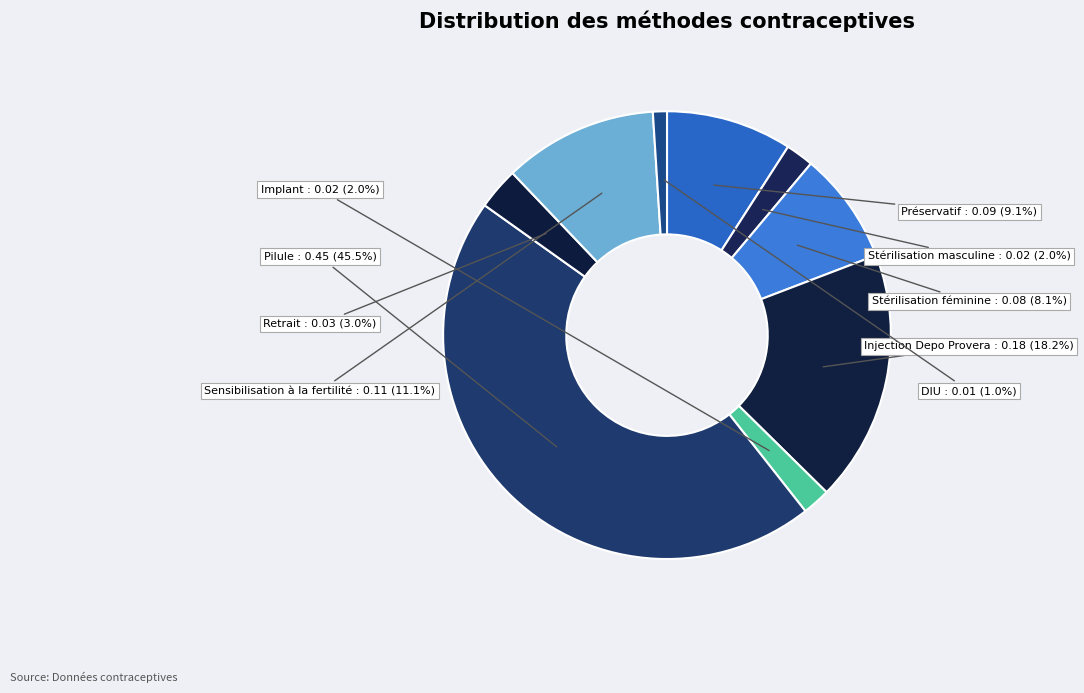

Is there a majority slice in this chart?

No